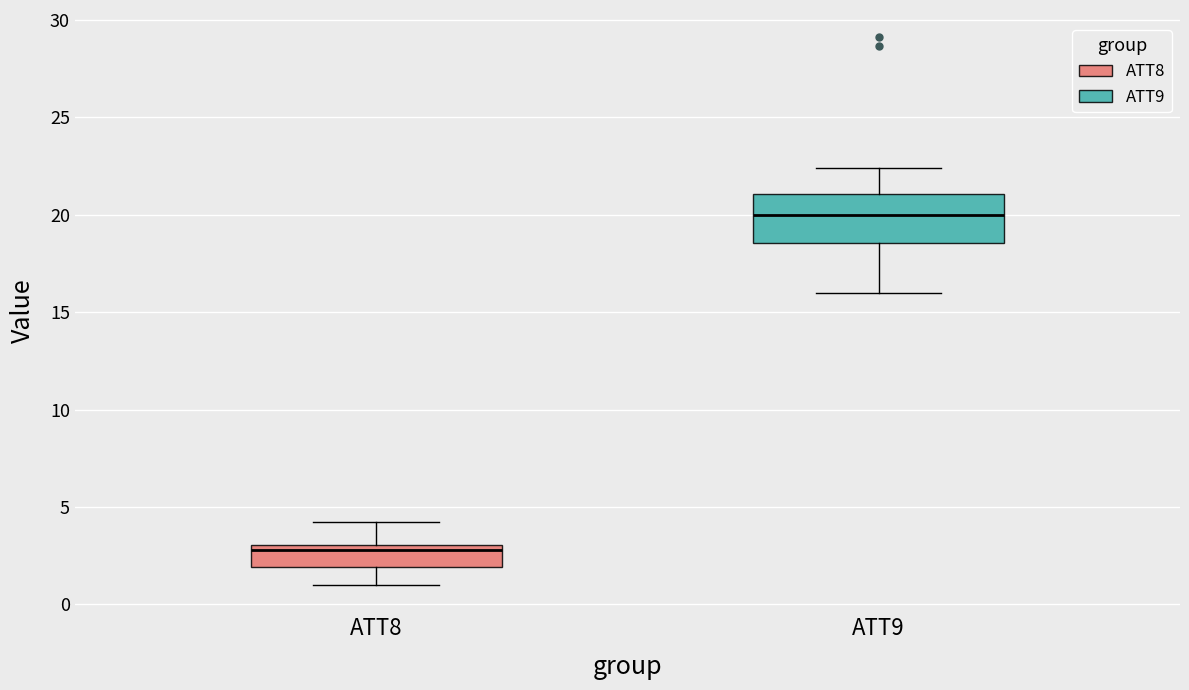

Where is the lower edge of the box for ATT8 on the y-axis? The values are not printed on the chart, so give them approximately, as read against the axis.

2.0